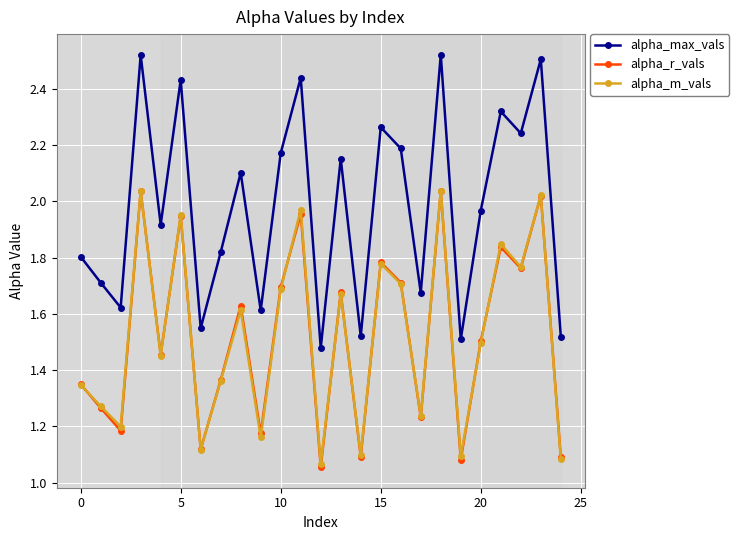

Which series has the largest range (max minus min)?

alpha_max_vals